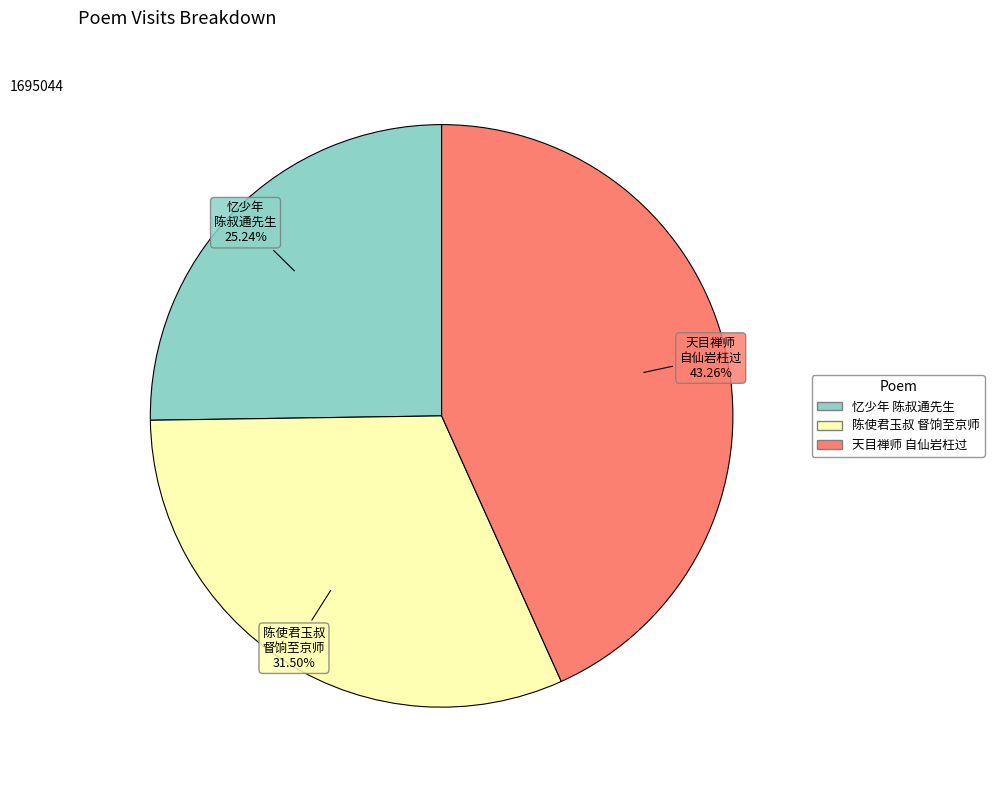

Is there a majority slice in this chart?

No